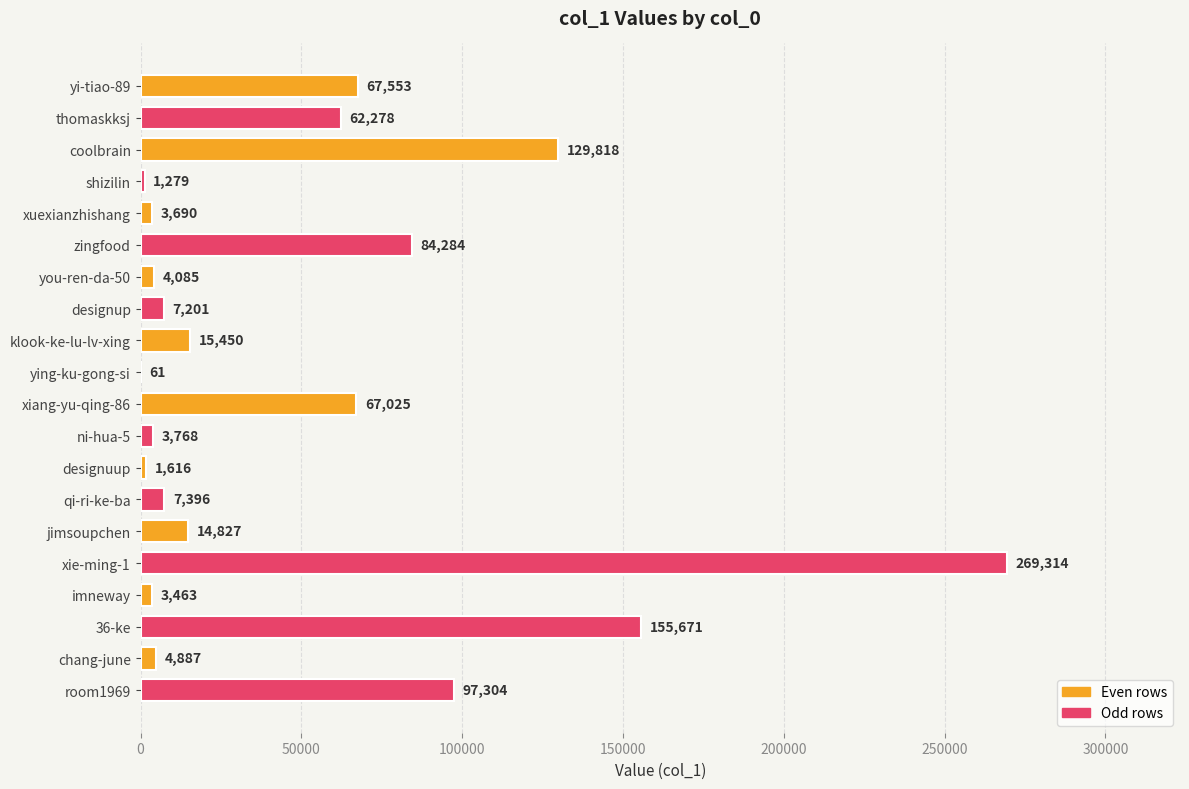

True or false: the data shows 3768 at ni-hua-5.

True